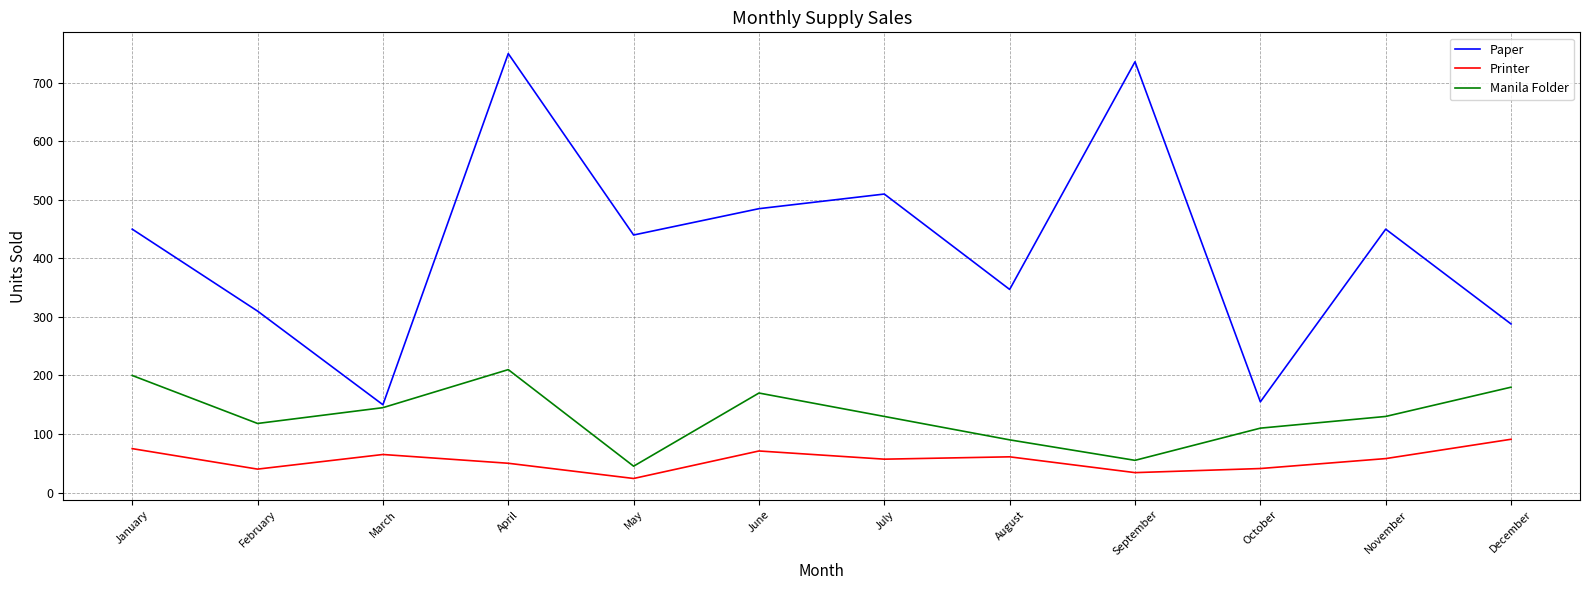

Where is the first local maximum for Manila Folder?

April